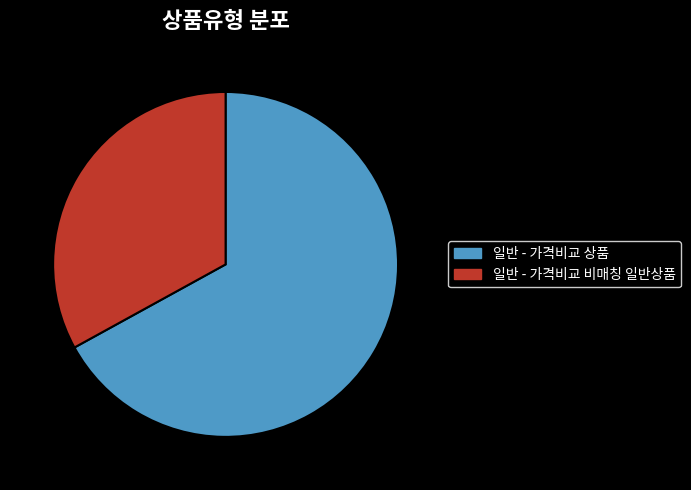

Rank the categories by value from lowest to highest.

일반 - 가격비교 비매칭 일반상품, 일반 - 가격비교 상품